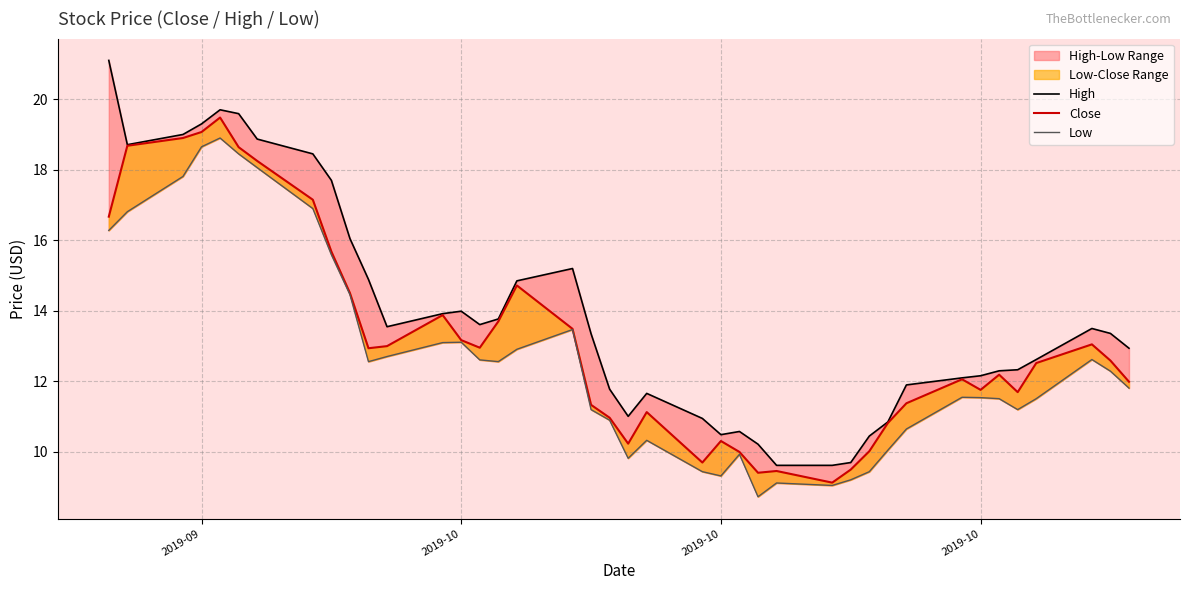

Which category has the highest value in the High series?

2019-09